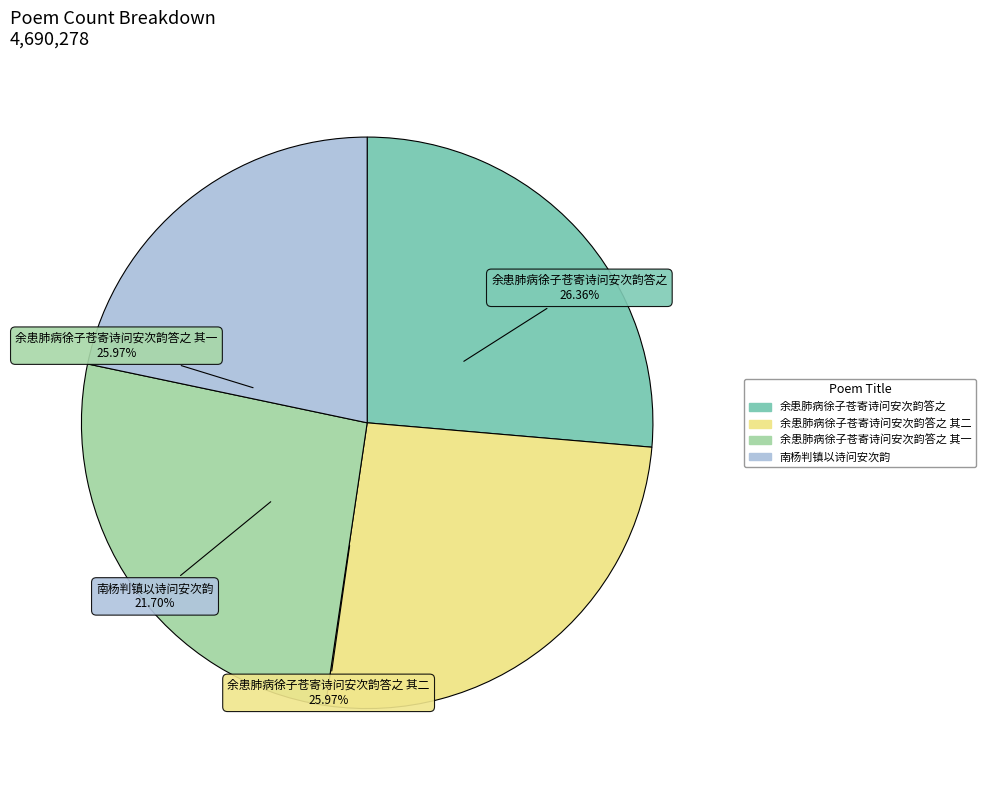

Which has a higher value, 余患肺病徐子苍寄诗问安次韵答之 其二 or 余患肺病徐子苍寄诗问安次韵答之 其一?

余患肺病徐子苍寄诗问安次韵答之 其二